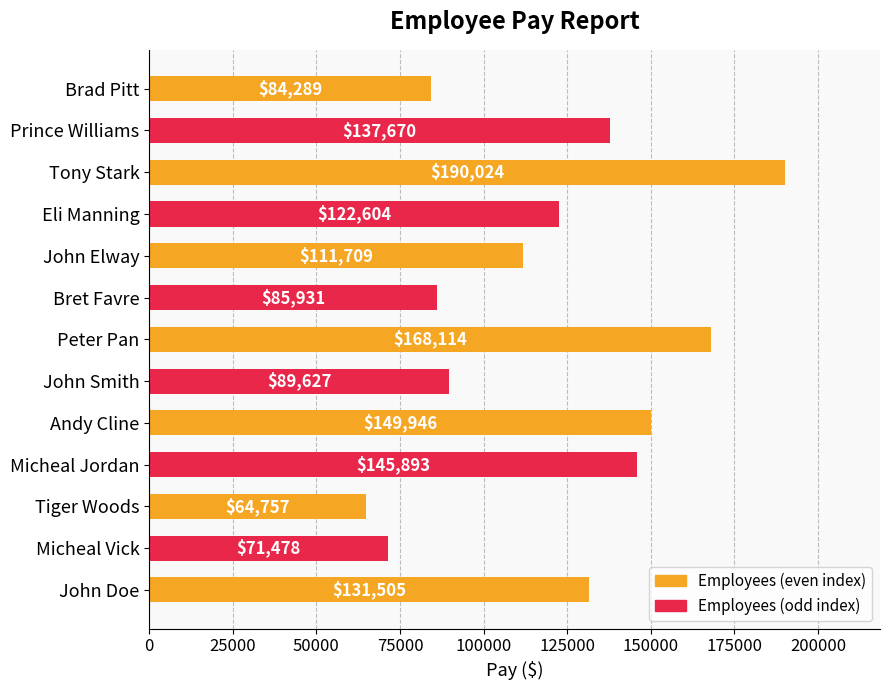

Count the number of categories in the chart.

13